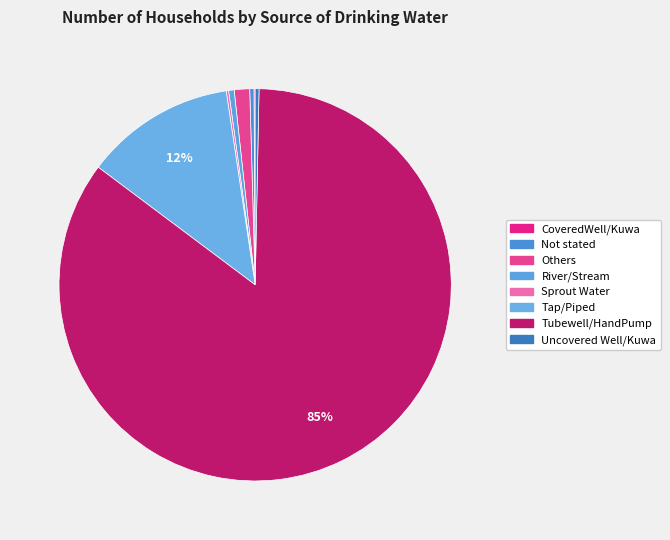

How many slices are in this pie chart?

8